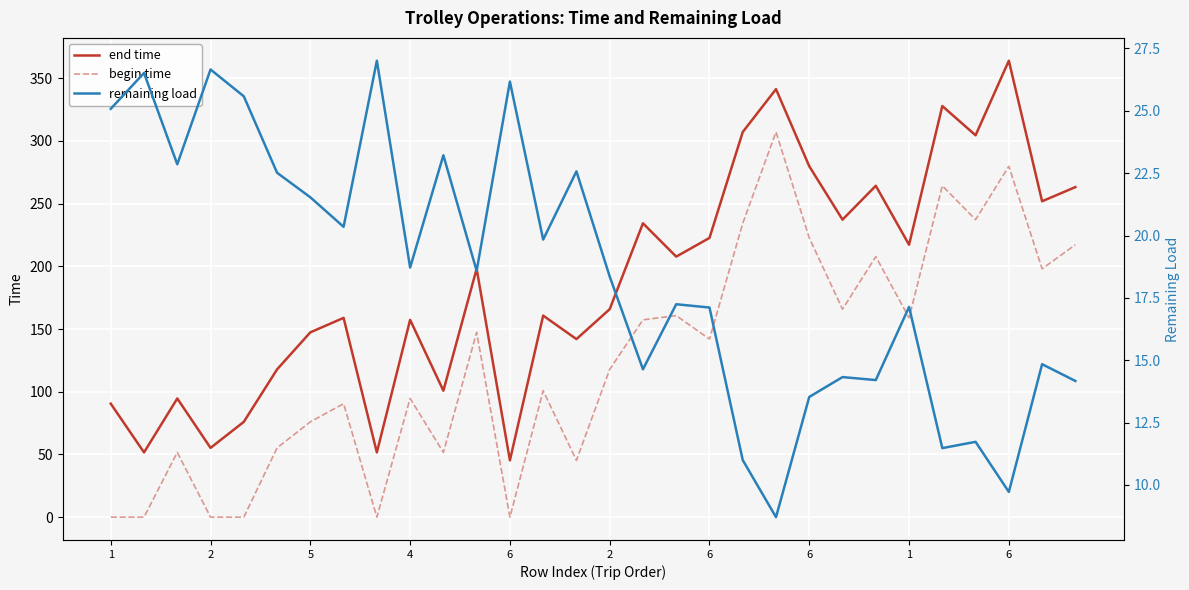

The value of remaining load at 6 is 10.1. True or false?

False